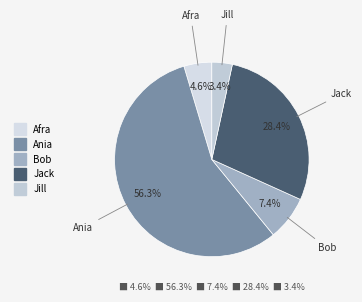

The Jill slice represents 13% of the pie. True or false?

False